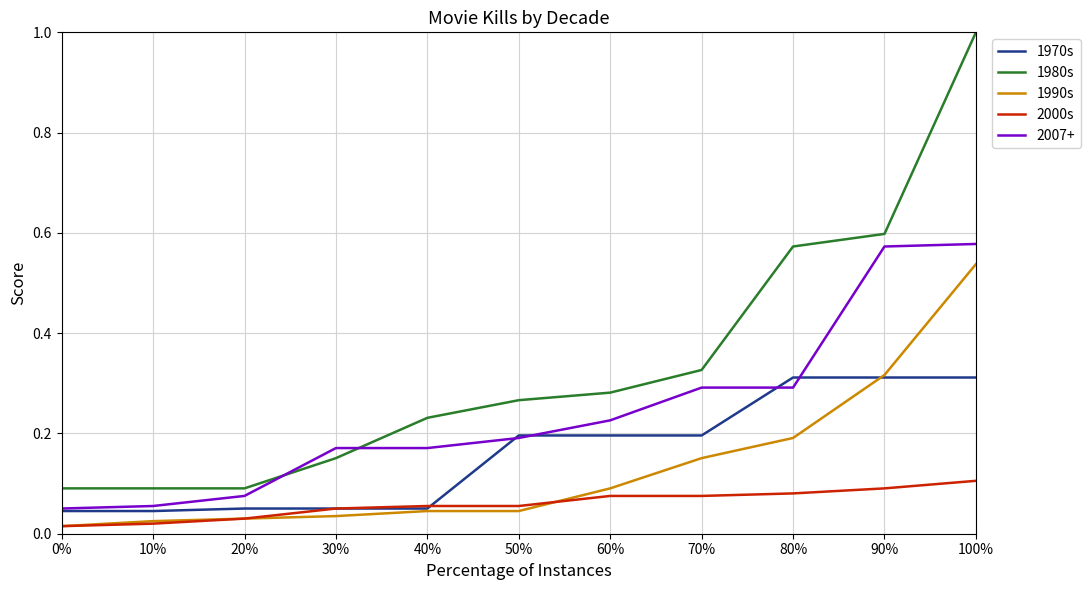

Which series has the largest range (max minus min)?

1980s